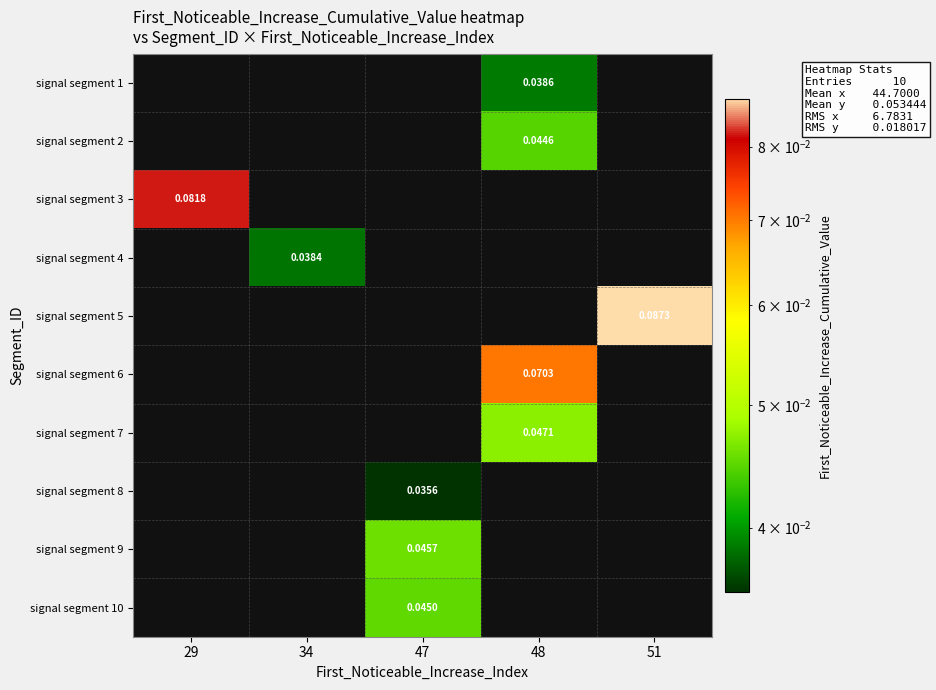

Reading left to right, list all the values displayed in this chart.

row_0: 0.0	0.0	0.0	0.0	0.0
row_1: 0.0	0.0	0.0	0.0	0.0
row_2: 0.1	0.0	0.0	0.0	0.0
row_3: 0.0	0.0	0.0	0.0	0.0
row_4: 0.0	0.0	0.0	0.0	0.1
row_5: 0.0	0.0	0.0	0.1	0.0
row_6: 0.0	0.0	0.0	0.0	0.0
row_7: 0.0	0.0	0.0	0.0	0.0
row_8: 0.0	0.0	0.0	0.0	0.0
row_9: 0.0	0.0	0.0	0.0	0.0